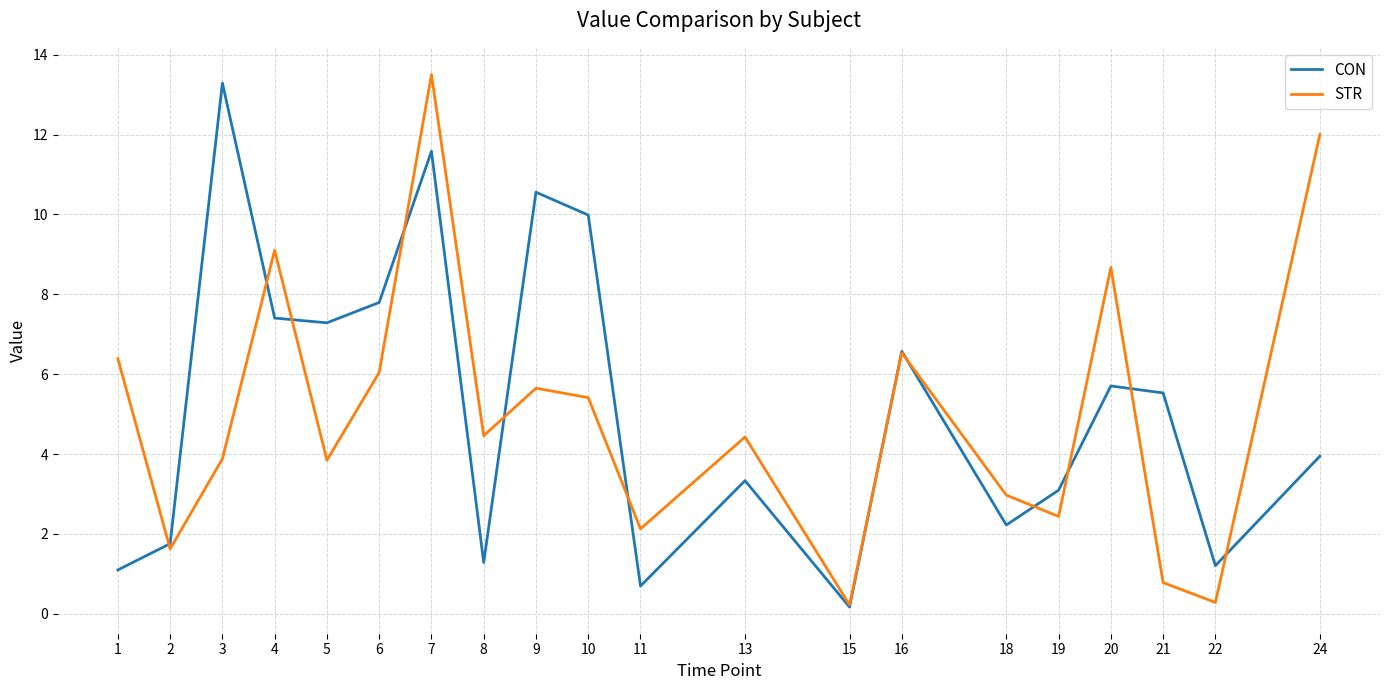

Is the value of STR at 15 greater than the value of CON at 13?

No